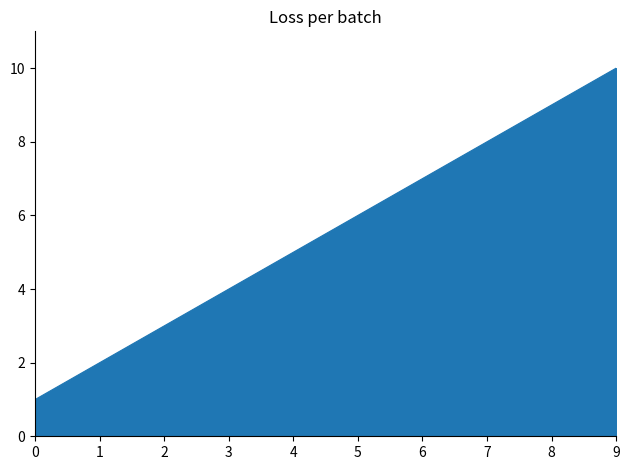

True or false: the data shows 2 at 1.

True